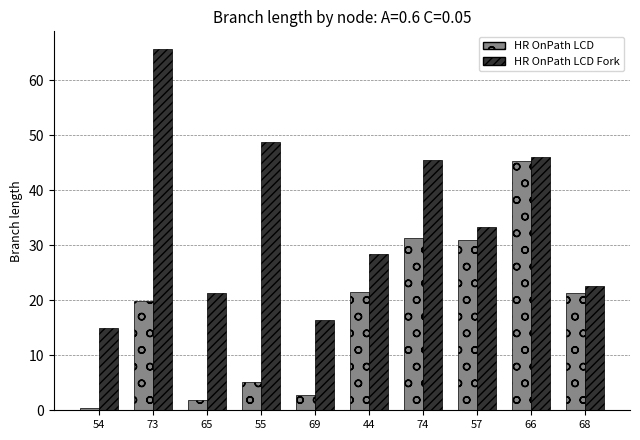

What is the average value of the HR OnPath LCD series?

18.0